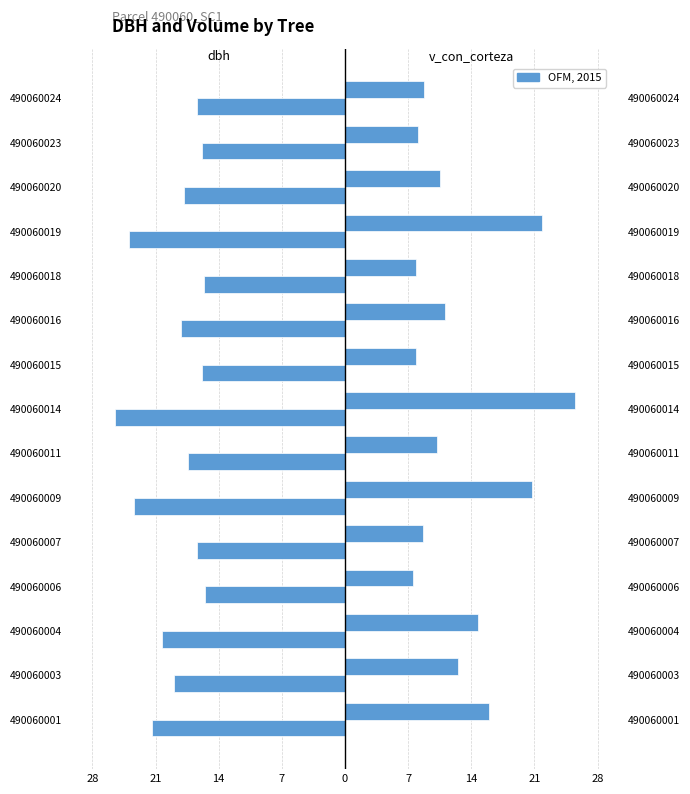

Does the chart contain stacked bars?

No